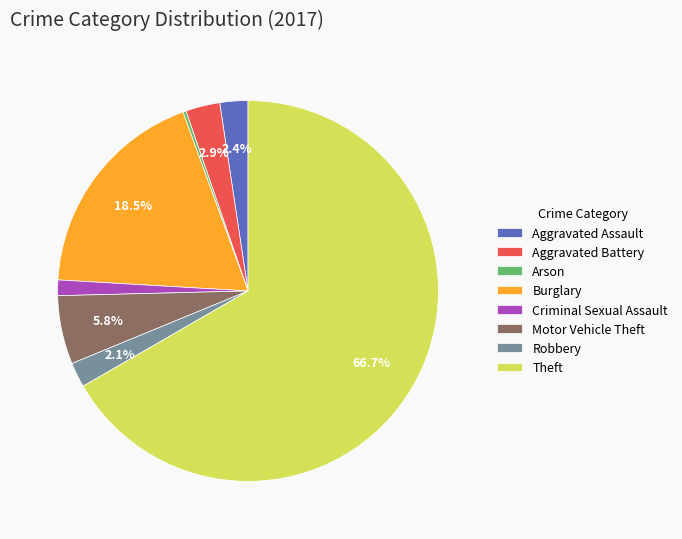

Is there any slice that represents more than half of the pie?

Yes